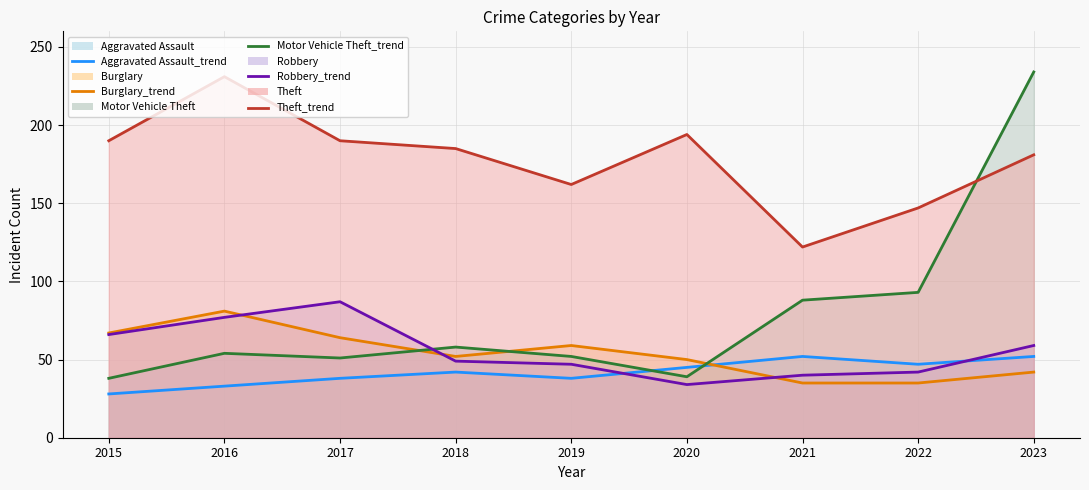

How many distinct data groups are displayed?

5